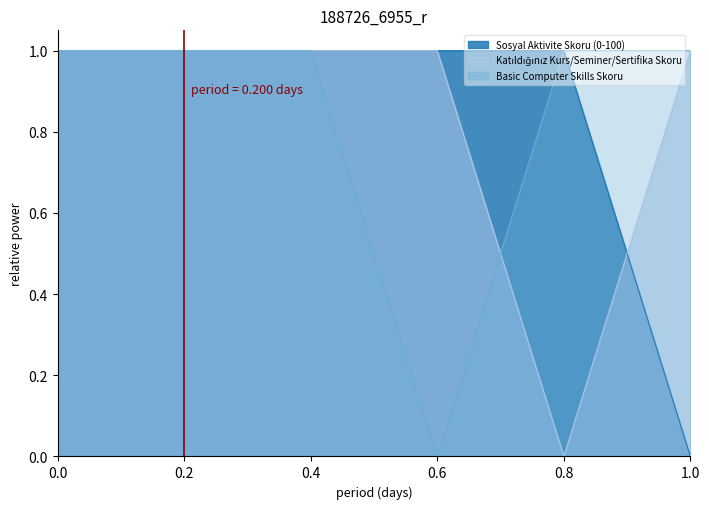

How many data points in Katıldığınız Kurs/Seminer/Sertifika Skoru are less than 1?

1